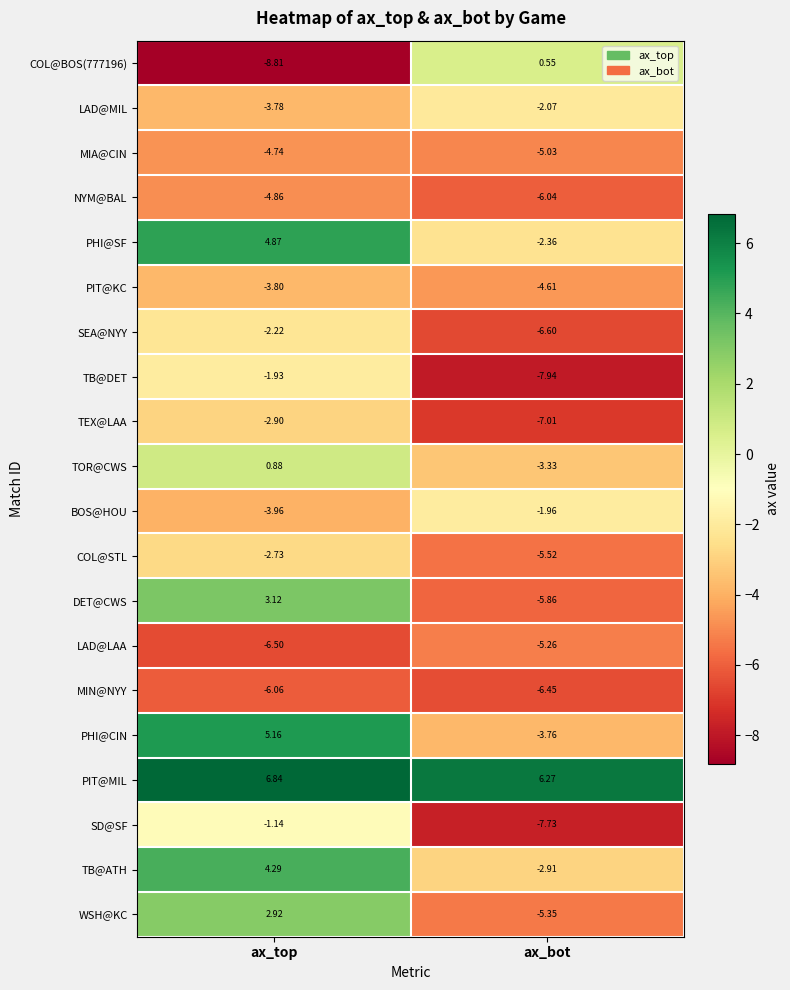

At which category does the chart reach its minimum across all series?

ax_top